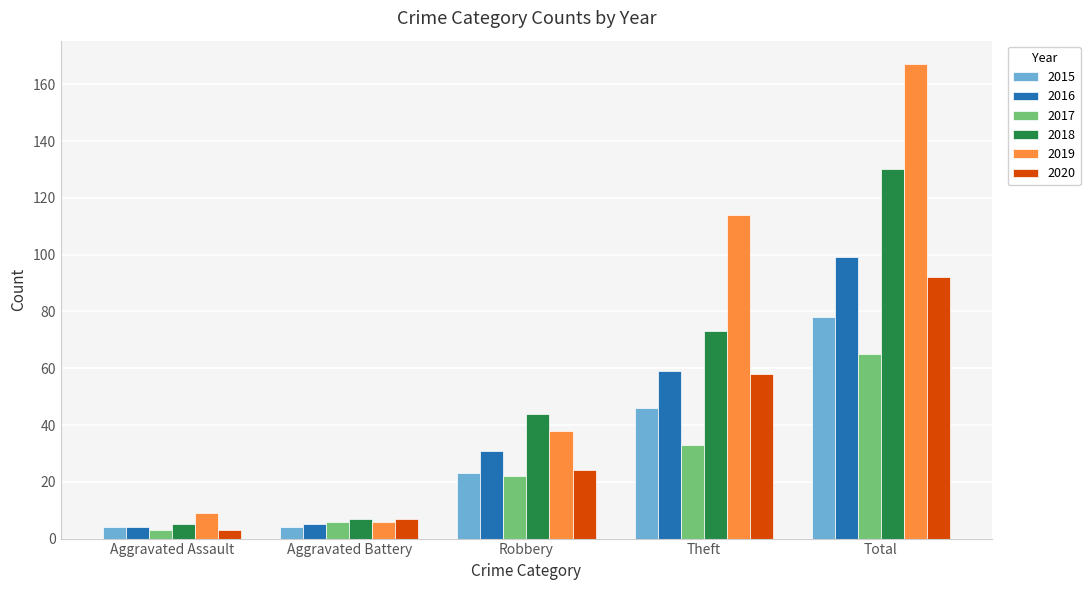

Count the number of data series in this chart.

6